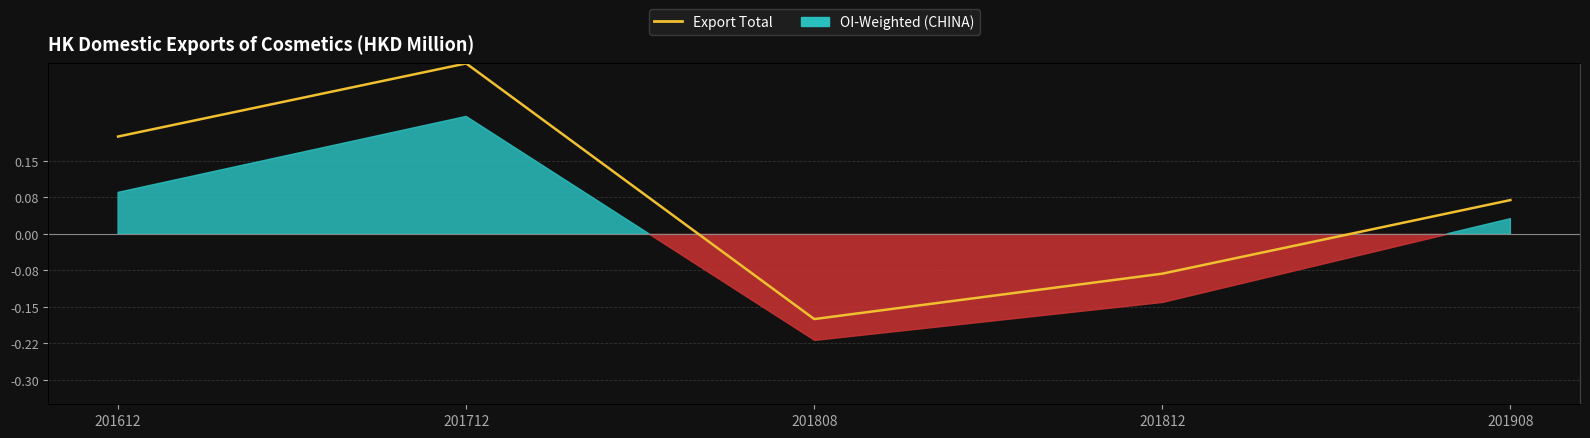

The chart shows a value of 0.0 at 201612. True or false?

True